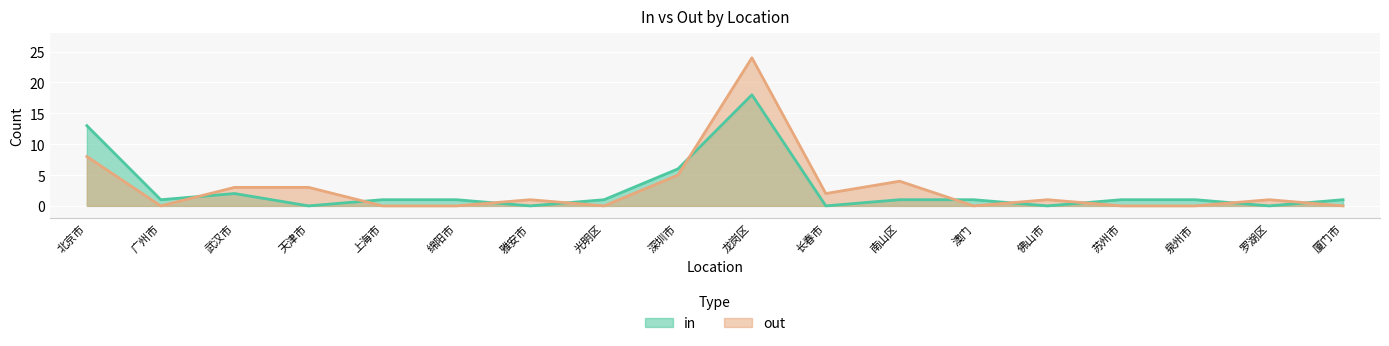

How many positive values does the in series have?

13